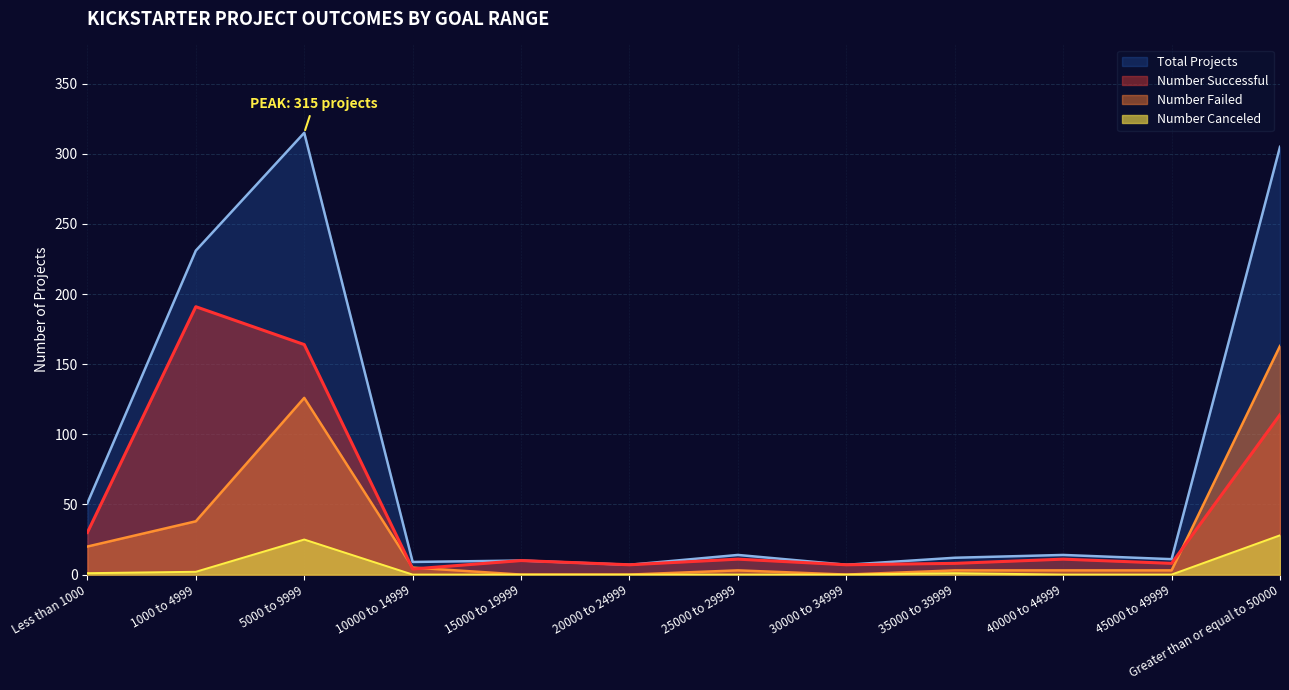

How many values in the Number Failed series are below 3?

3